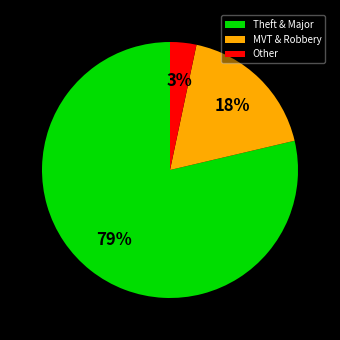

Is there a majority slice in this chart?

Yes